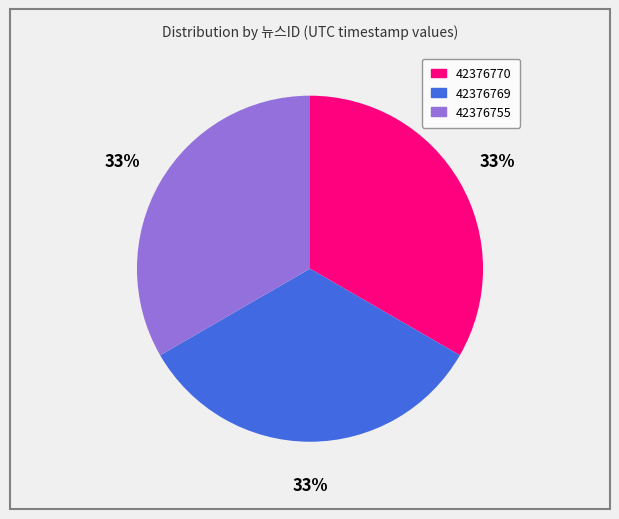

How many segments does this pie chart have?

3